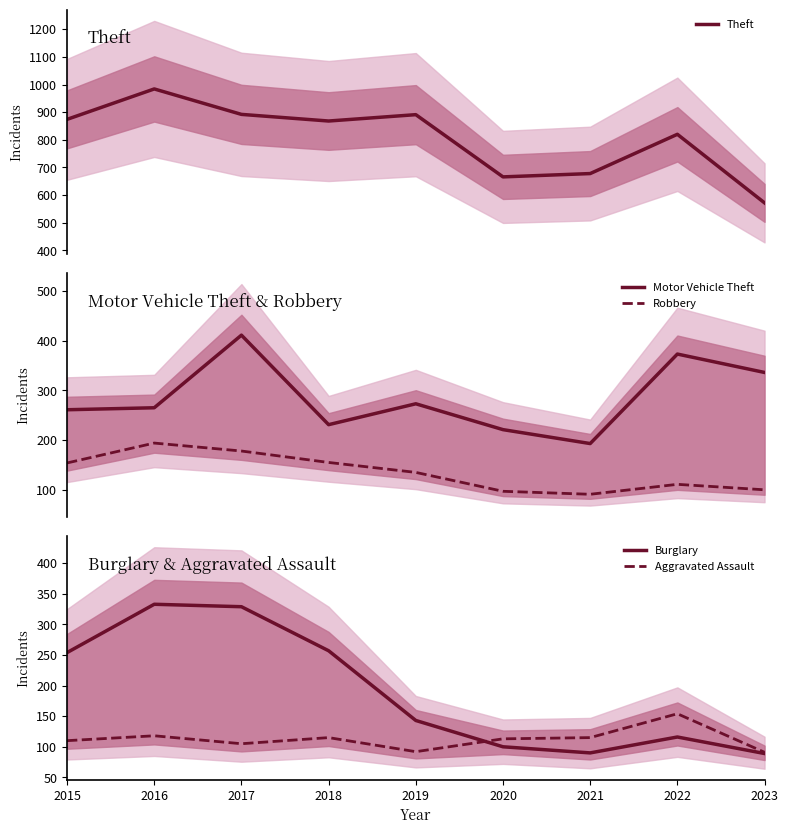

At which label does Burglary first exceed 143?

2015